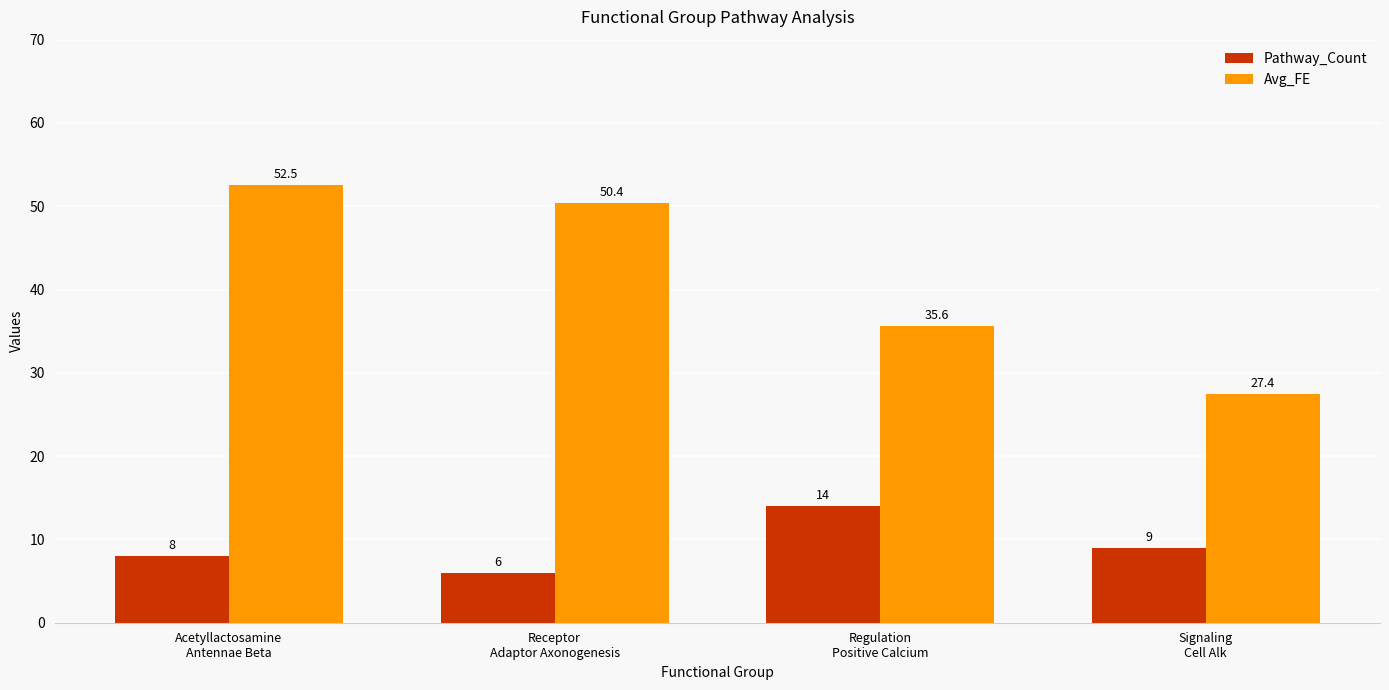

What is the maximum value shown in the chart?

52.5